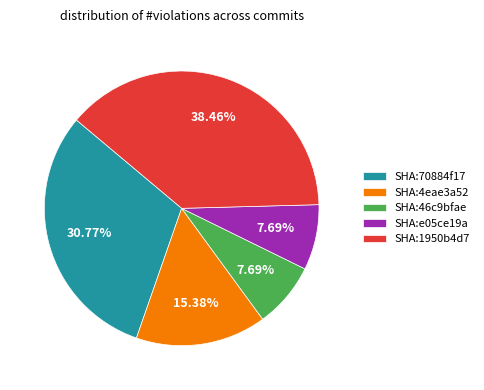

How many segments does this pie chart have?

5